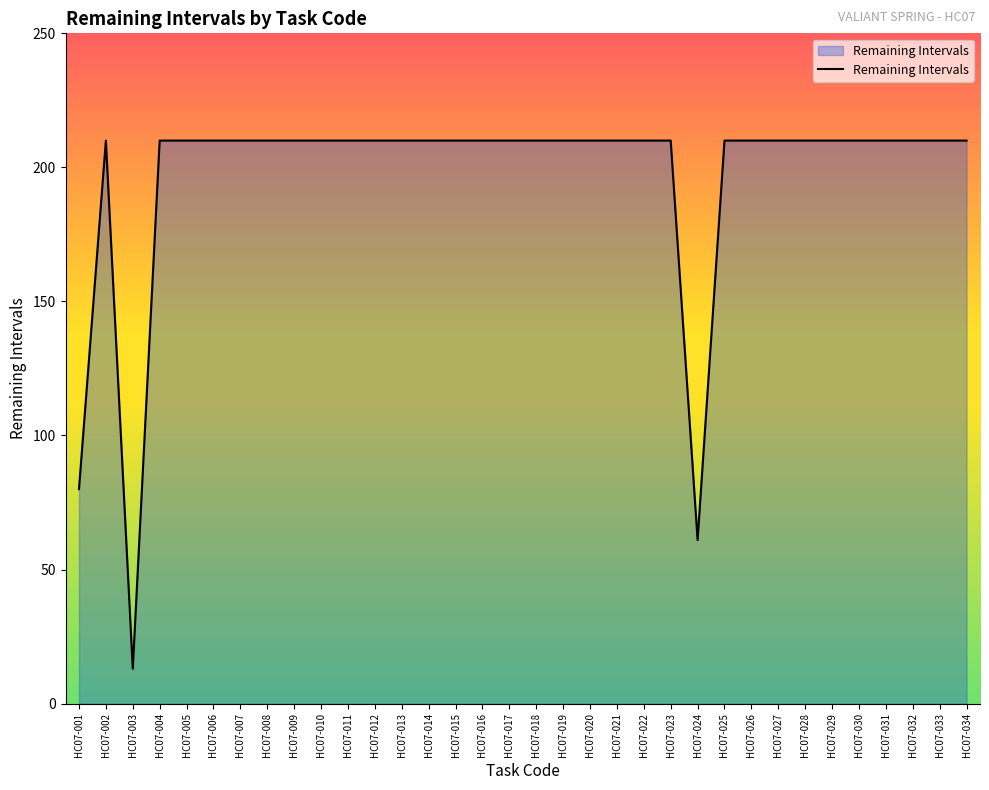

Is it true that the value at HC07-008 is 210?

True